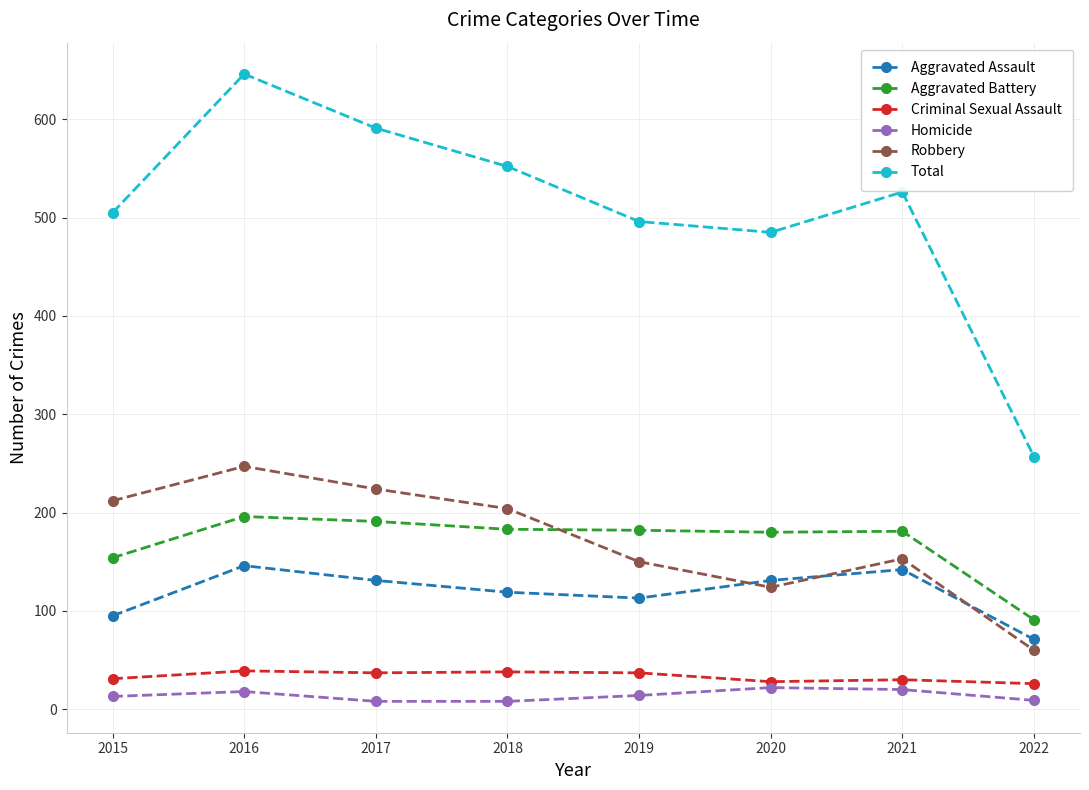

True or false: Homicide and Robbery intersect in this chart.

False